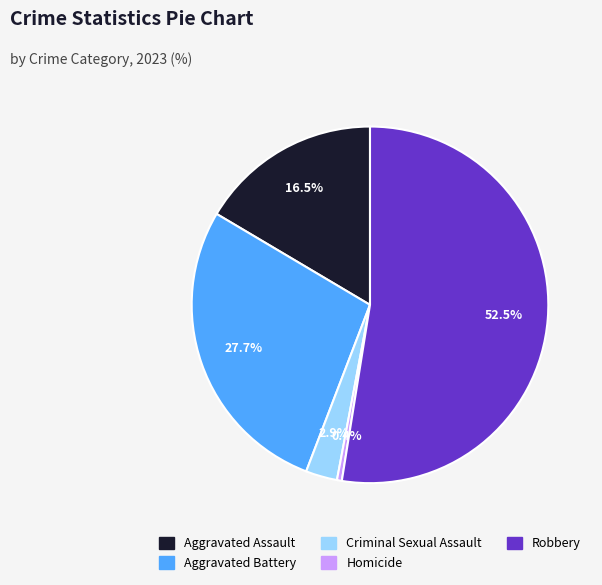

Which category has the biggest portion of the pie?

Robbery